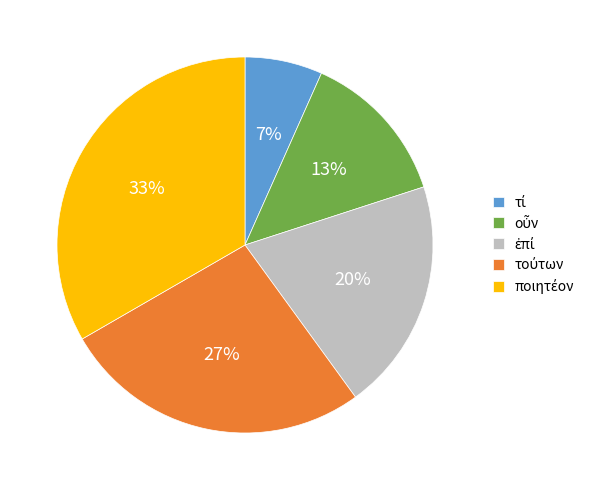

To the nearest percent, what is the average slice percentage?

20%